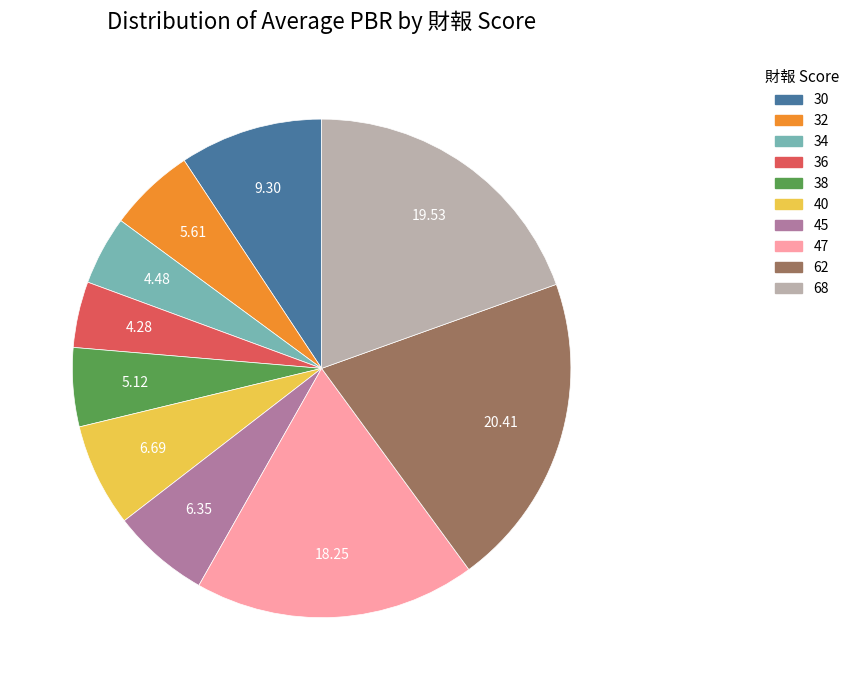

Count the number of slices in the pie.

10